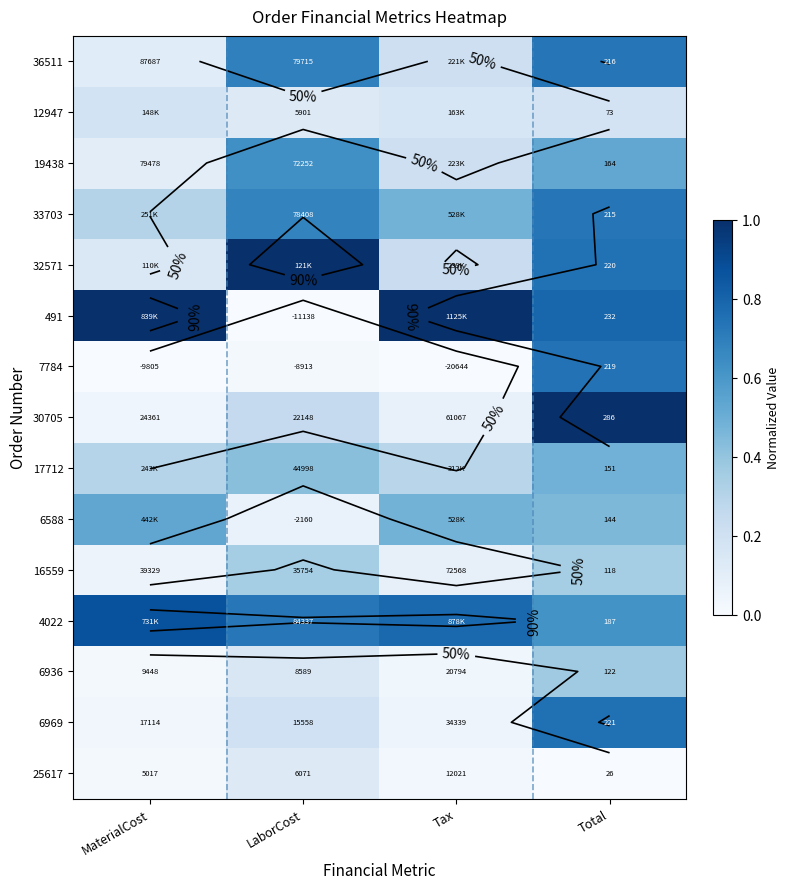

What is the maximum value shown in the chart?

1.0